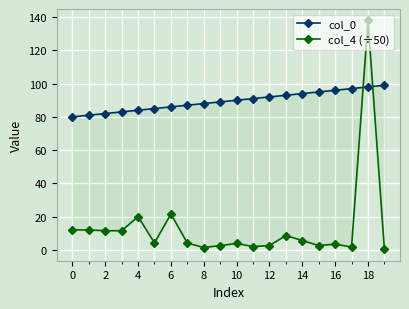

At 8, list the series in order from smallest to largest.

col_4 (÷50), col_0